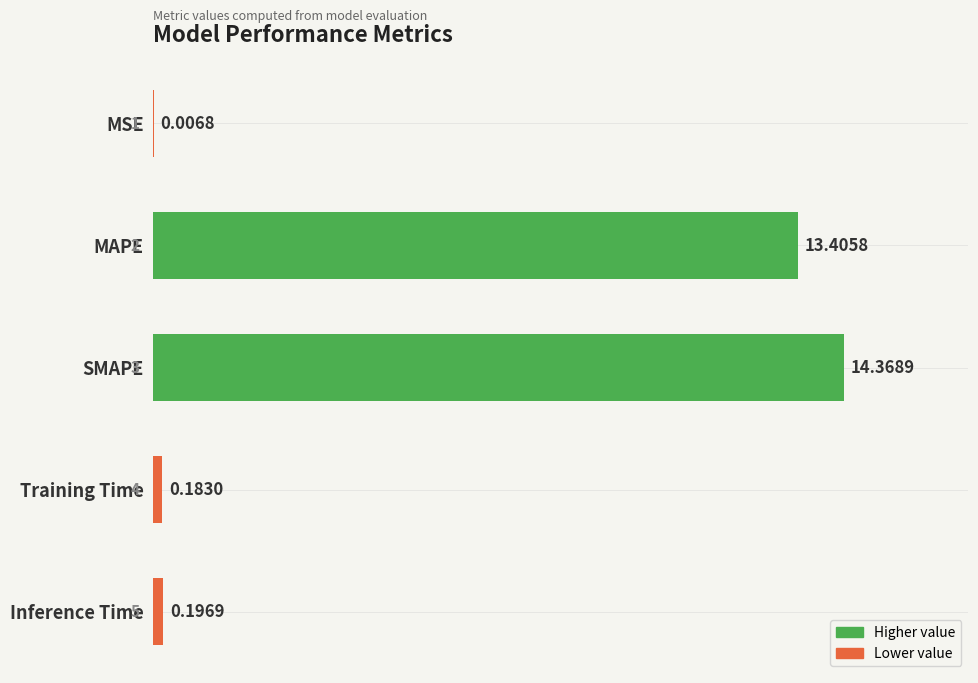

Which has a higher value, MAPE or MSE?

MAPE